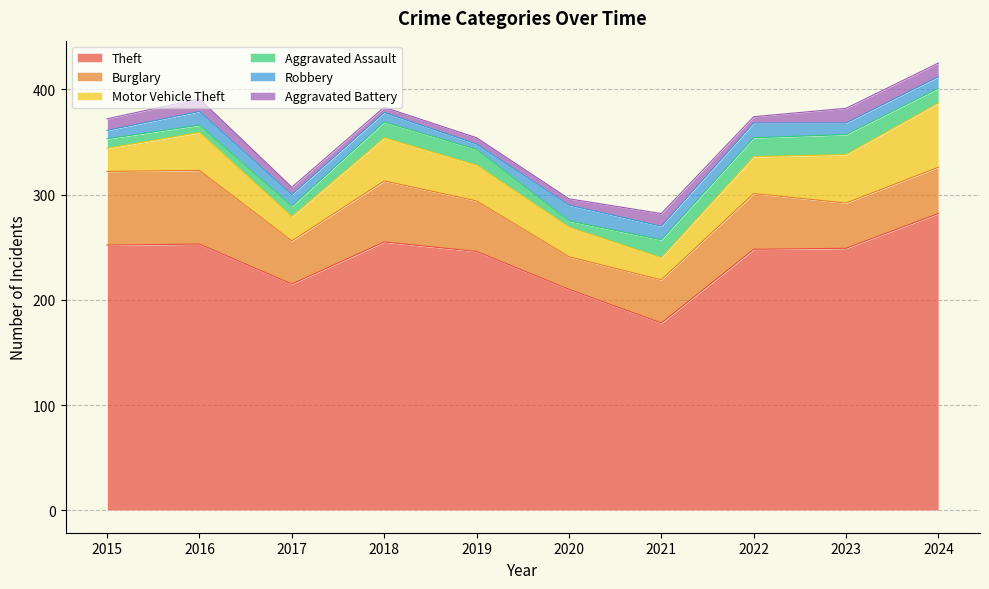

How many times do Robbery and Aggravated Battery cross each other?

4